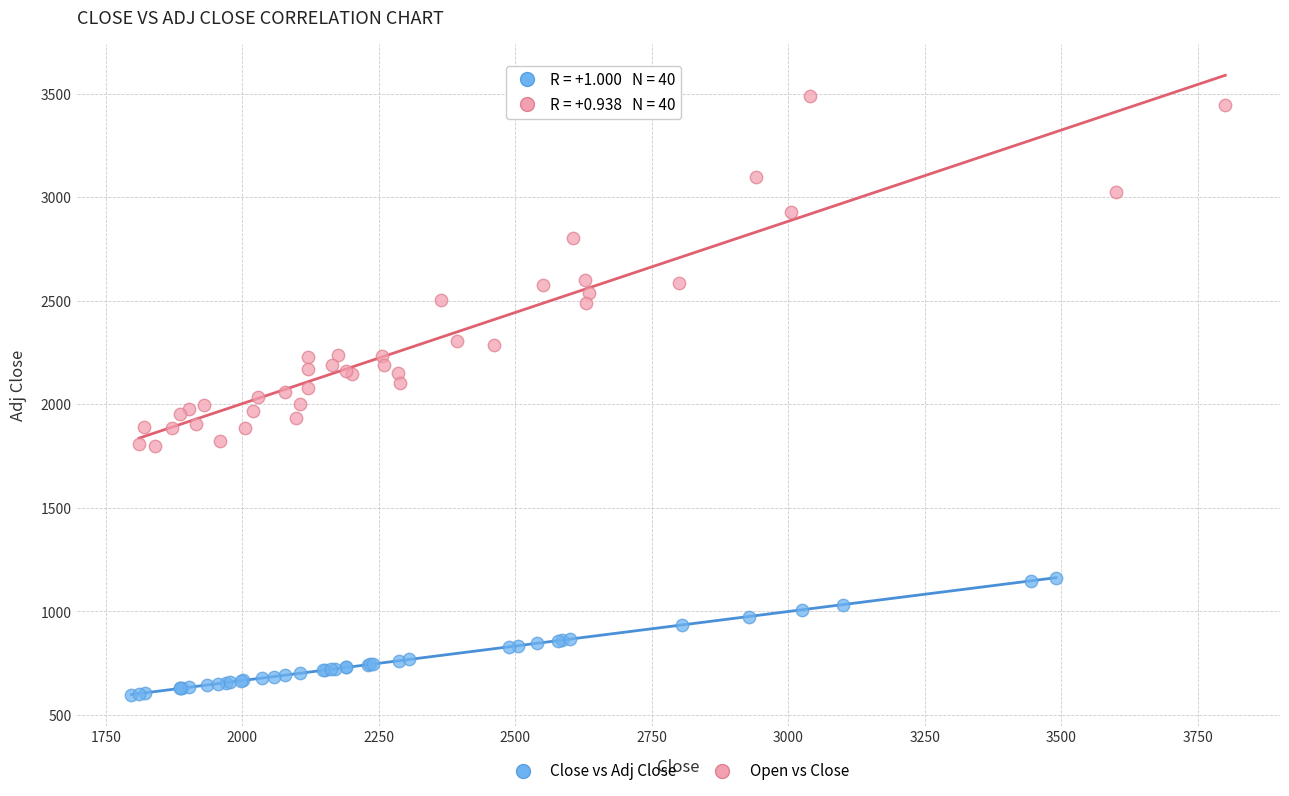

What are all the series names shown in the legend?

Close vs Adj Close, Open vs Close